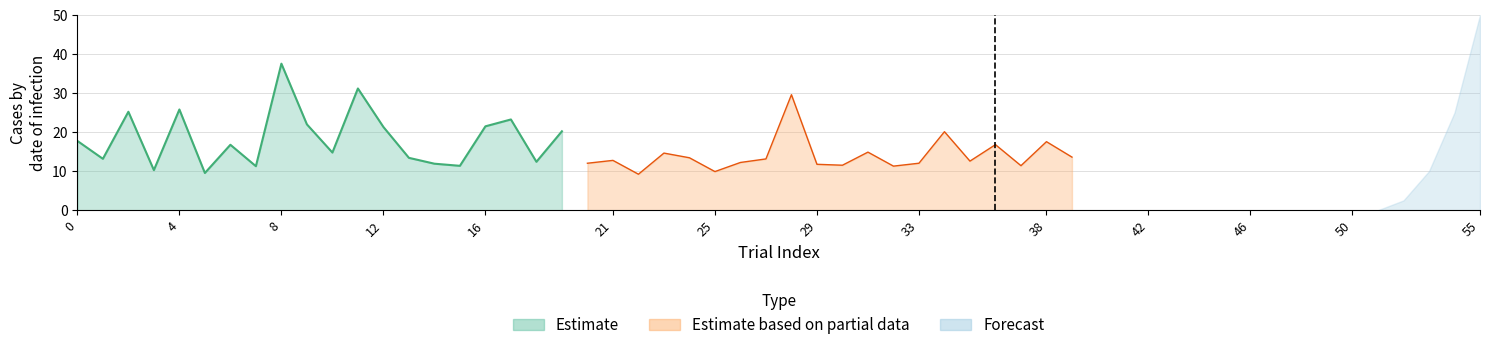

What is the value of the Estimate based on partial data point at the 7th from the left?

12.2